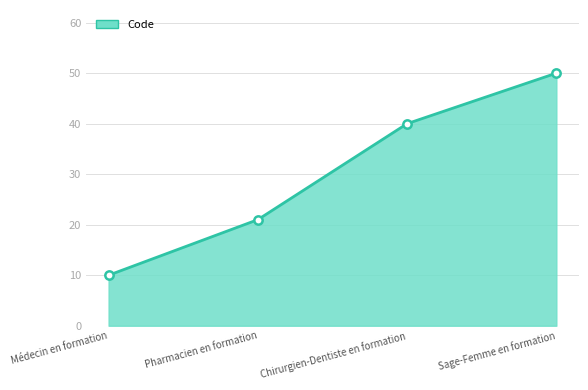

Does the chart have visible grid lines?

Yes